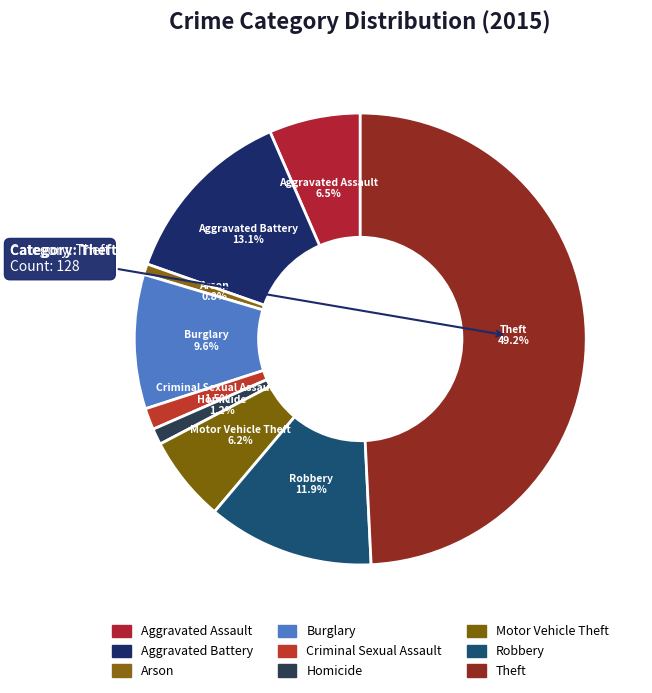

Which category has the smallest portion of the pie?

Arson